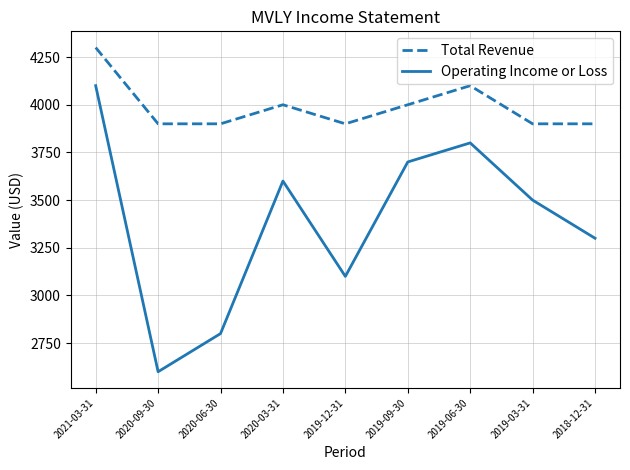

List the series in order of their overall mean, lowest first.

Operating Income or Loss, Total Revenue